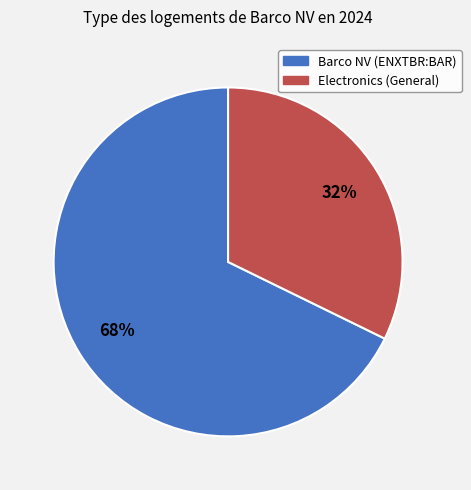

What percentage is the Electronics (General) slice, to the nearest percent?

32%